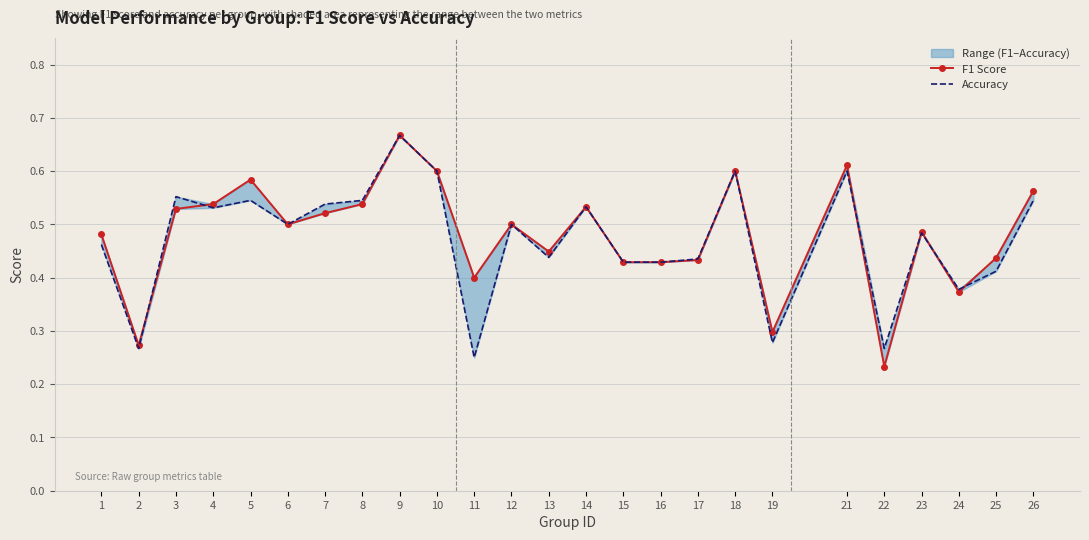

What is the total value across all series at 10?

1.2